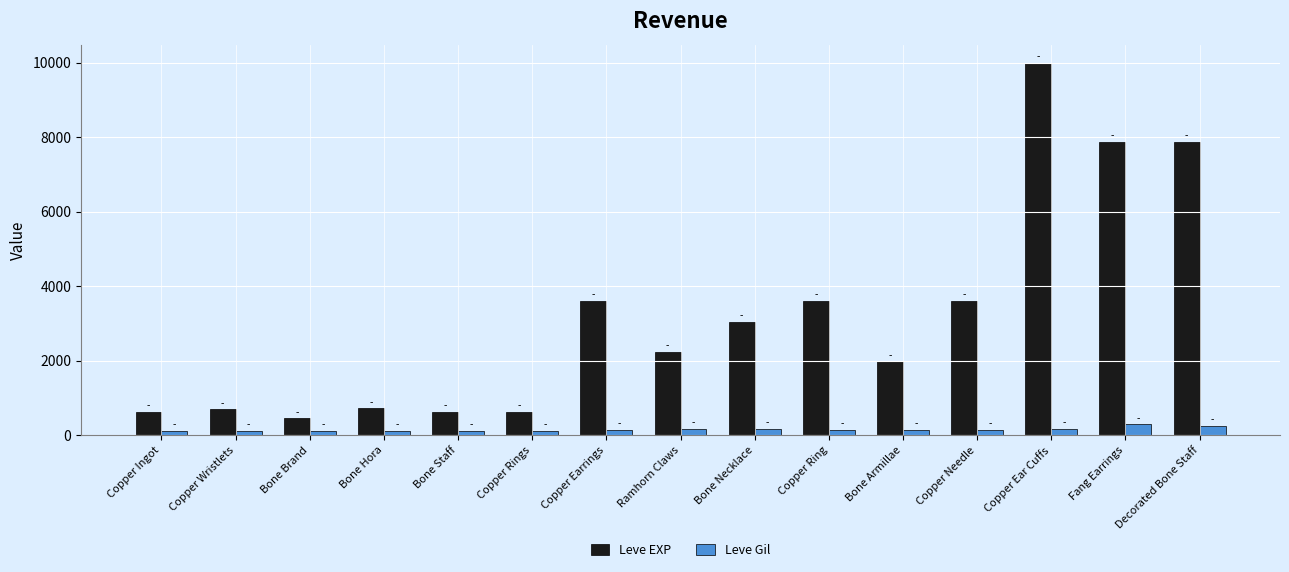

What is the sum of the Leve EXP values at Copper Earrings and Copper Needle?

7200